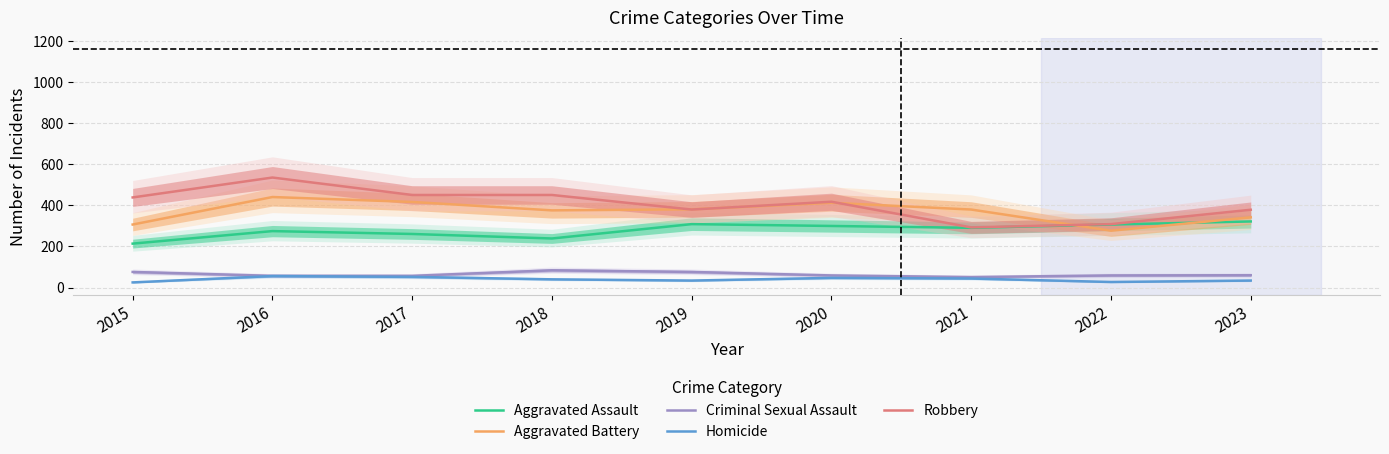

Is this an area chart (filled region under the line)?

No